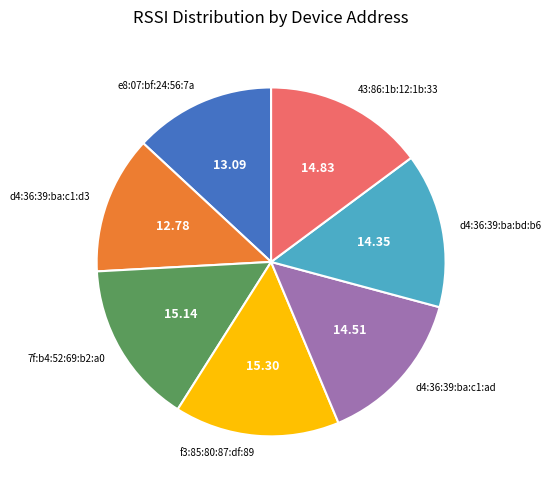

Is f3:85:80:87:df:89 the majority of the pie?

No